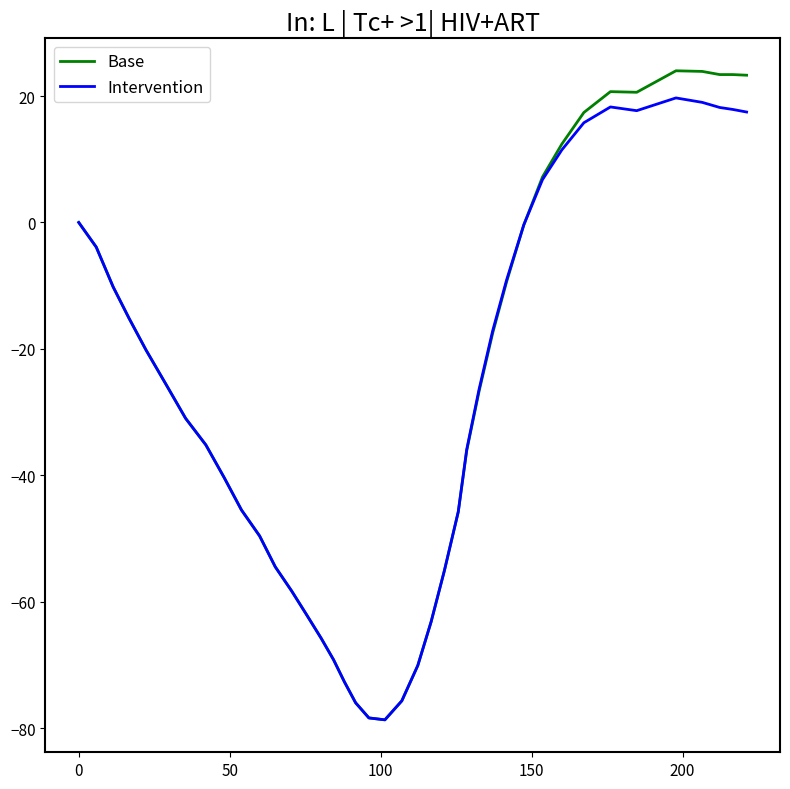

What is the smallest value displayed?

-78.7